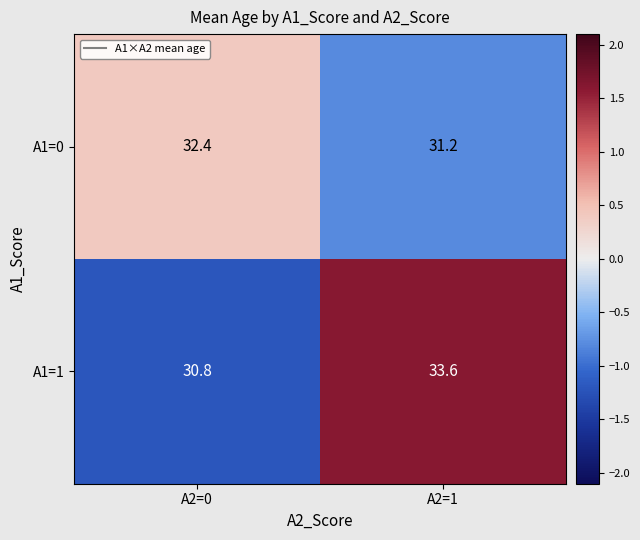

Reading right to left, extract all data points from this chart.

A1=0: 31.2	32.4
A1=1: 33.6	30.8